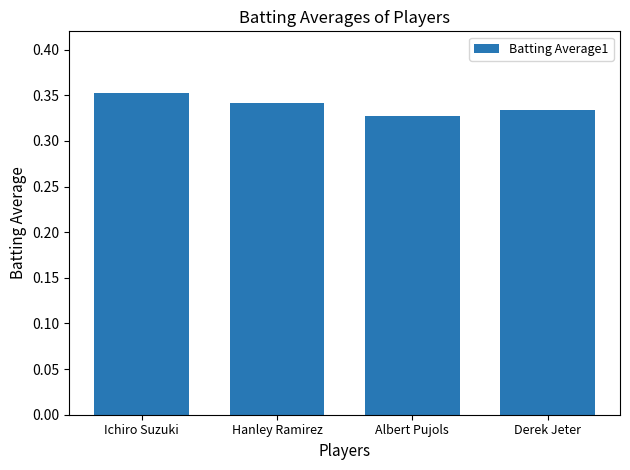

Rank the categories by value from highest to lowest.

Ichiro Suzuki, Hanley Ramirez, Derek Jeter, Albert Pujols